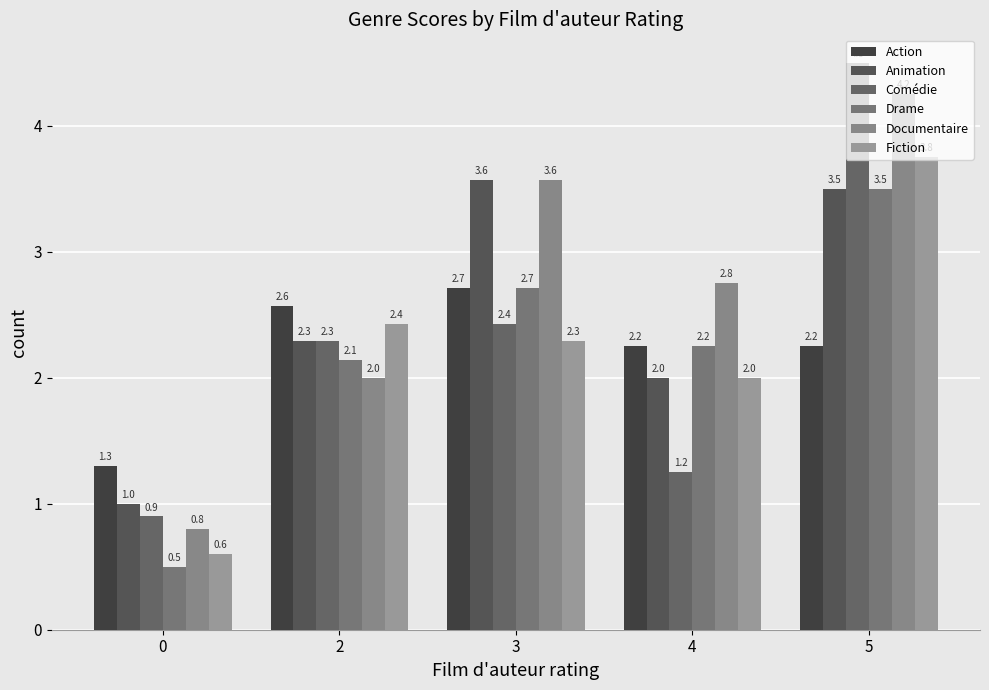

Reading left to right, extract all data points from this chart.

Action: 0=1.3	2=2.6	3=2.7	4=2.2	5=2.2
Animation: 0=1.0	2=2.3	3=3.6	4=2.0	5=3.5
Comédie: 0=0.9	2=2.3	3=2.4	4=1.2	5=4.5
Drame: 0=0.5	2=2.1	3=2.7	4=2.2	5=3.5
Documentaire: 0=0.8	2=2.0	3=3.6	4=2.8	5=4.2
Fiction: 0=0.6	2=2.4	3=2.3	4=2.0	5=3.8